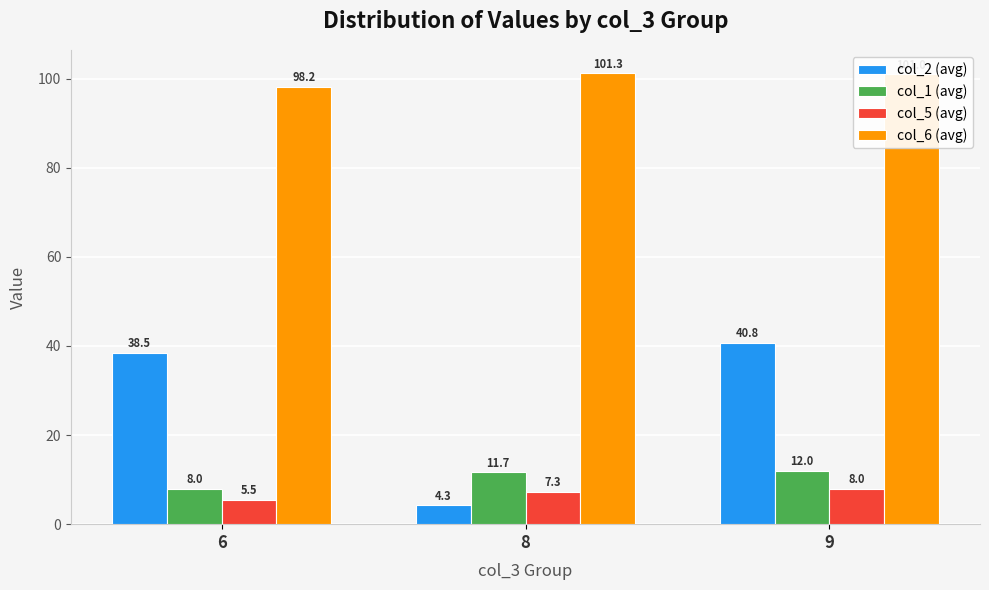

The col_6 (avg) series shows 37.3 at 6. True or false?

False